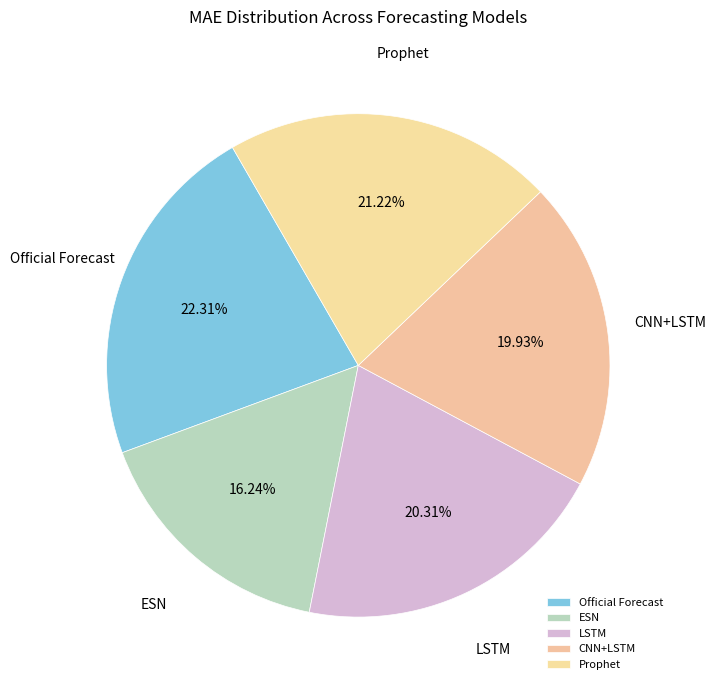

The LSTM slice represents 14% of the pie. True or false?

False